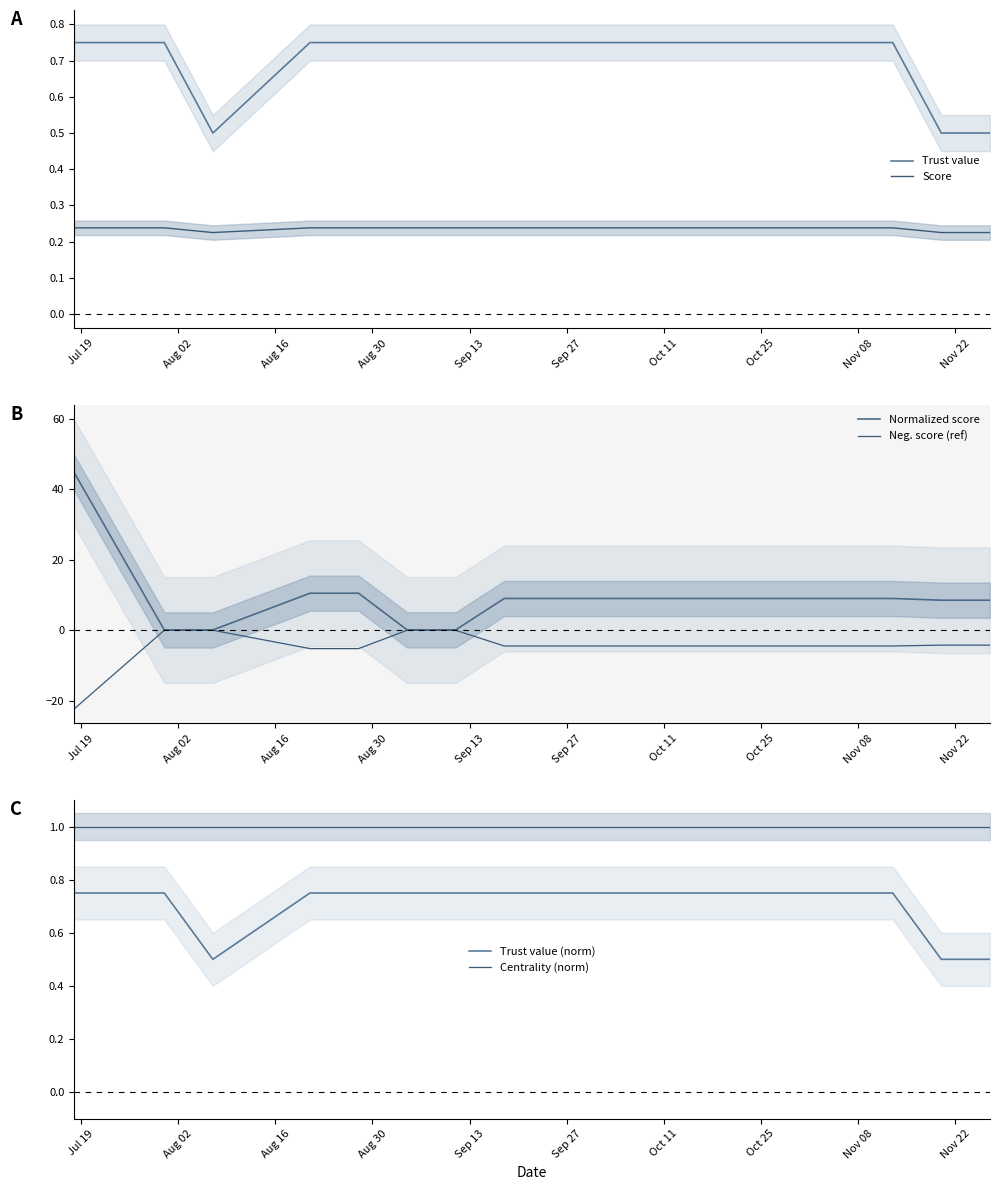

Which series has the widest spread of values?

Normalized score